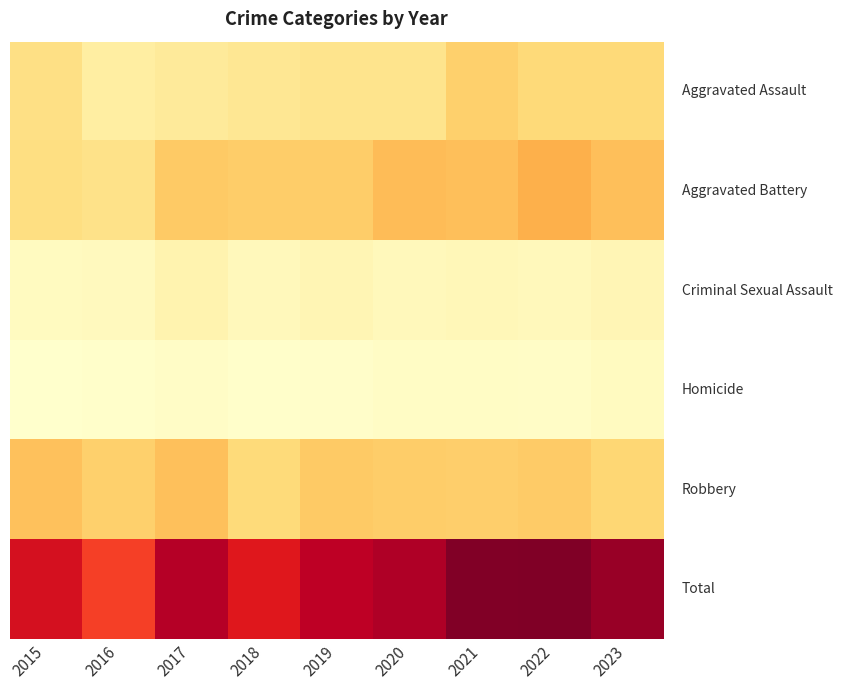

What is the total value across all series at 2022?

384